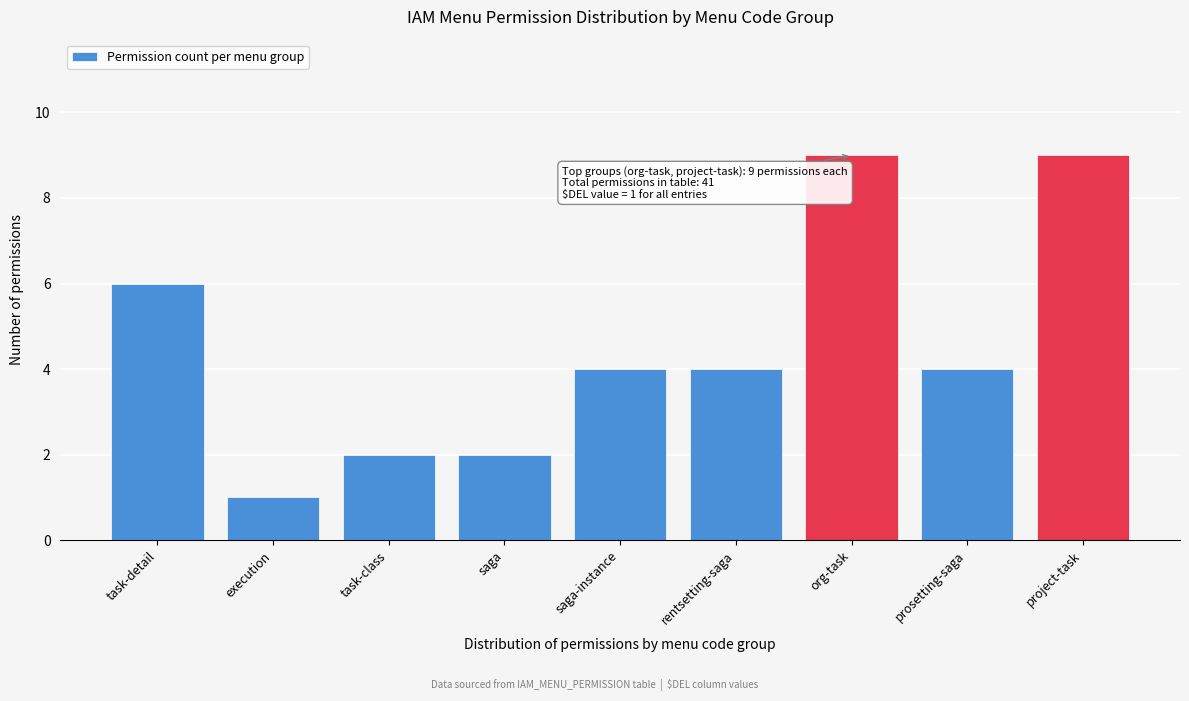

Reading left to right, transcribe all the data shown in this chart.

6	1	2	2	4	4	9	4	9